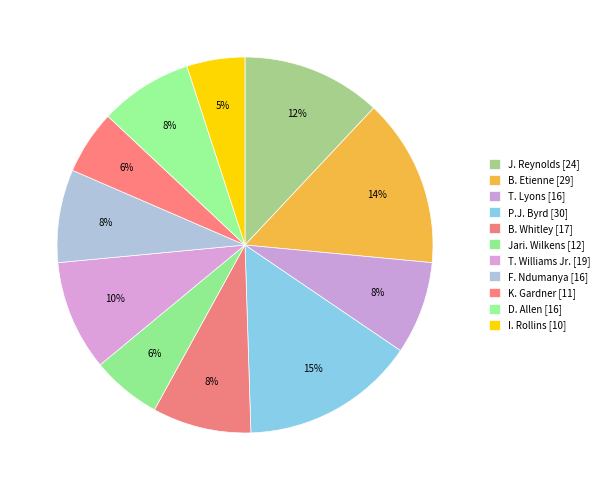

What percentage is the B. Etienne slice, to the nearest percent?

14%